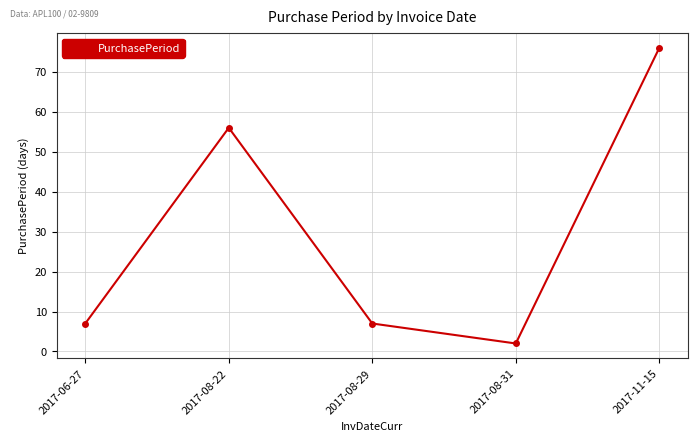

At which category does the data reach its first local peak?

2017-08-22